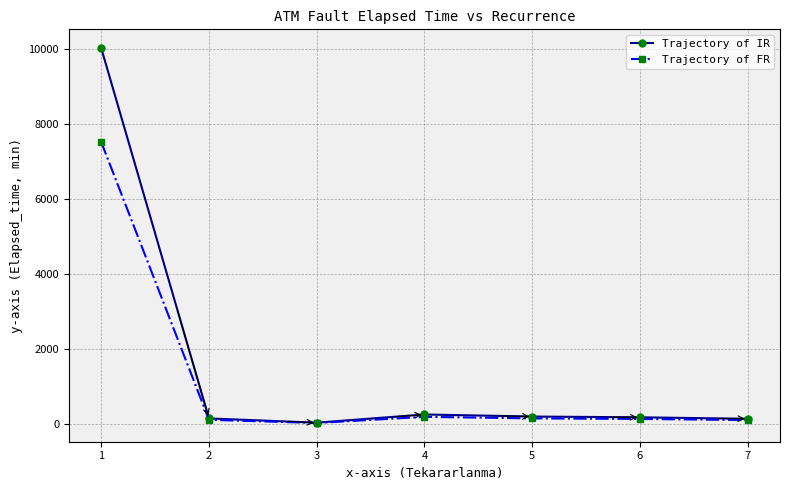

What is the difference between the maximum and minimum values in the Trajectory of FR series?

7486.5